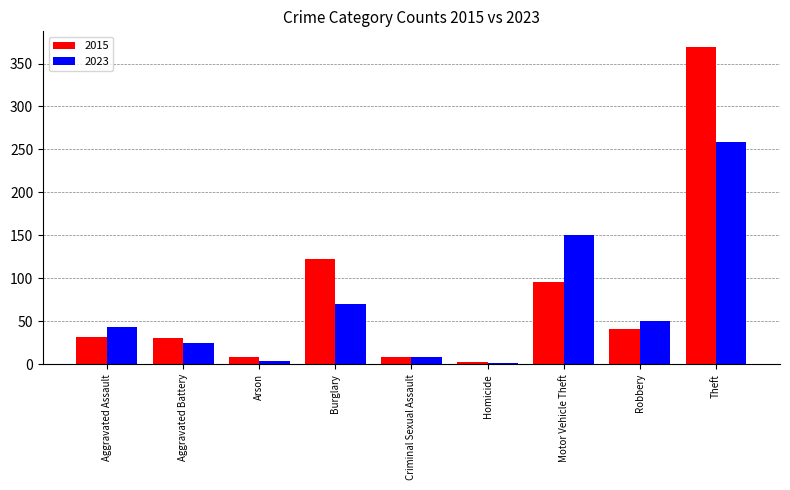

At which category is the sum across all series the highest?

Theft